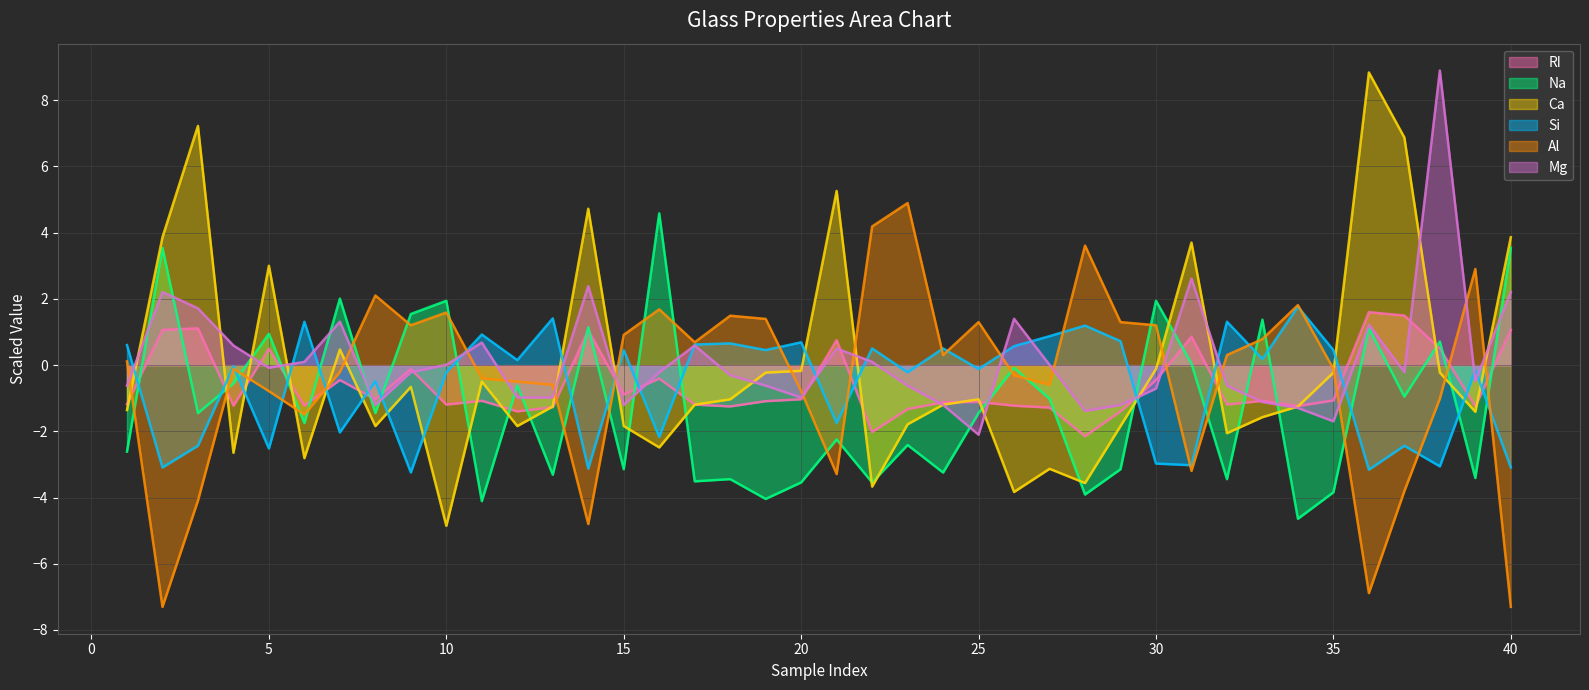

What is the approximate value of Al at 22?

4.2